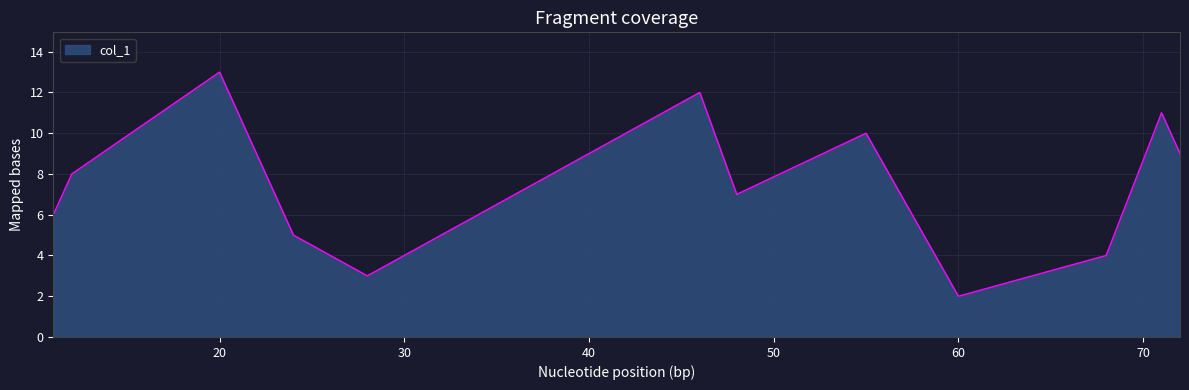

What is the greatest value displayed?

13